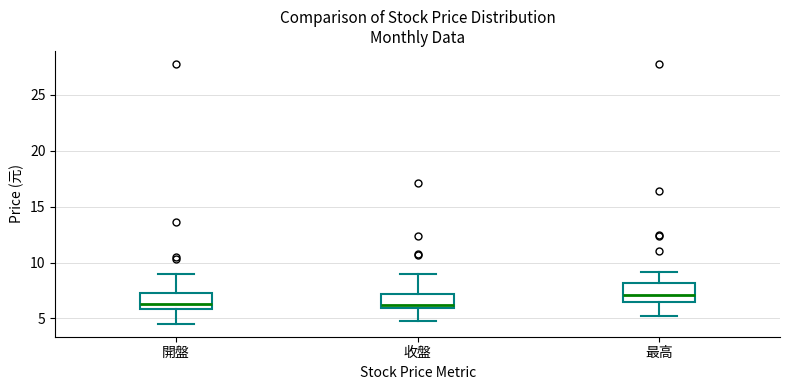

Reading left to right, transcribe this box plot: for each box, give where its median line is, the range the box spans, and where its two whiskers end, as read against the y-axis. The values are not printed on the chart, so give them approximately, as read against the axis.

開盤: median 6.5, box 6.0 to 7.5, whiskers 4.5 to 9.0
收盤: median 6.0 (just above the box's lower edge), box 6.0 to 7.0, whiskers 5.0 to 9.0
最高: median 7.0, box 6.5 to 8.0, whiskers 5.0 to 9.0